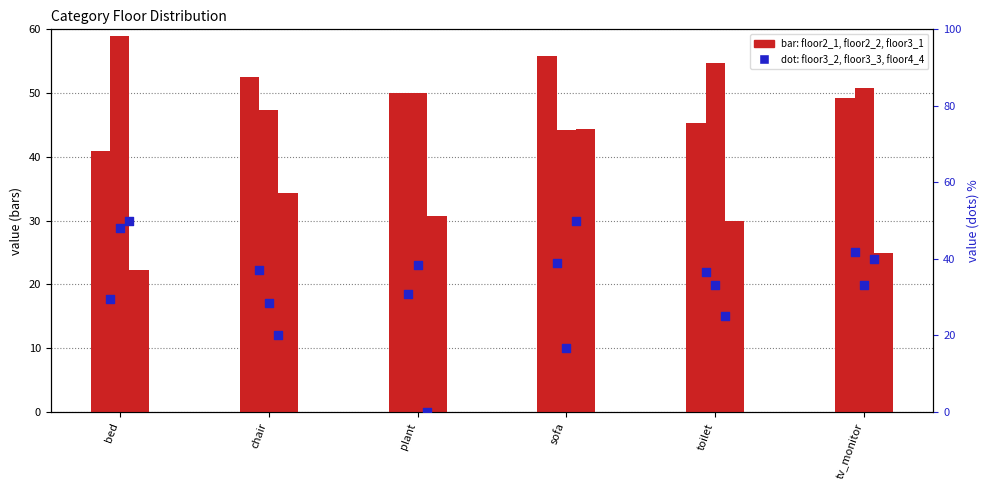

At which category is the sum across all series the highest?

sofa